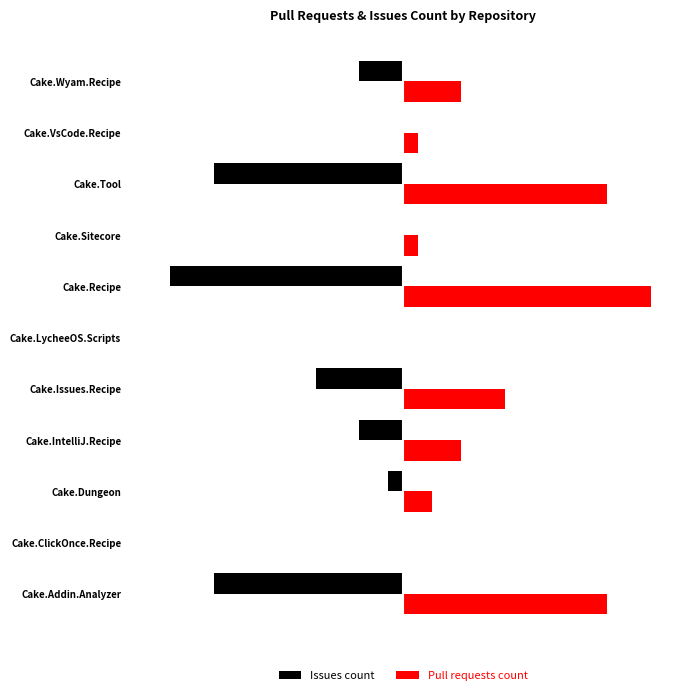

What is the difference between the maximum and minimum values in the Pull requests count series?

17